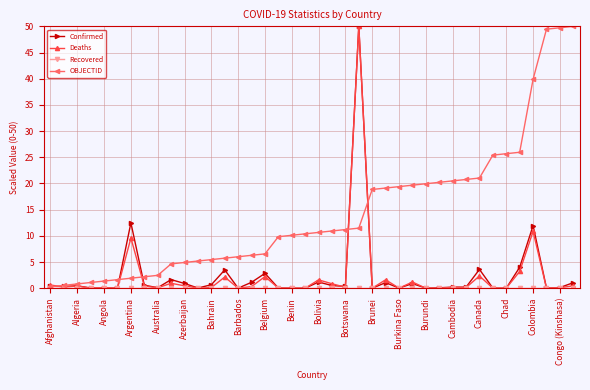

At how many categories does at least one series exceed 9?

24